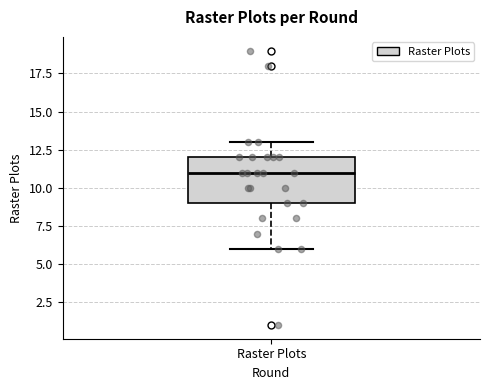

Transcribe this box plot: give where the median line is, the range the box spans, and where the two whiskers end, as read against the y-axis. The values are not printed on the chart, so give them approximately, as read against the axis.

median 11, box 9 to 12, whiskers 6 to 13